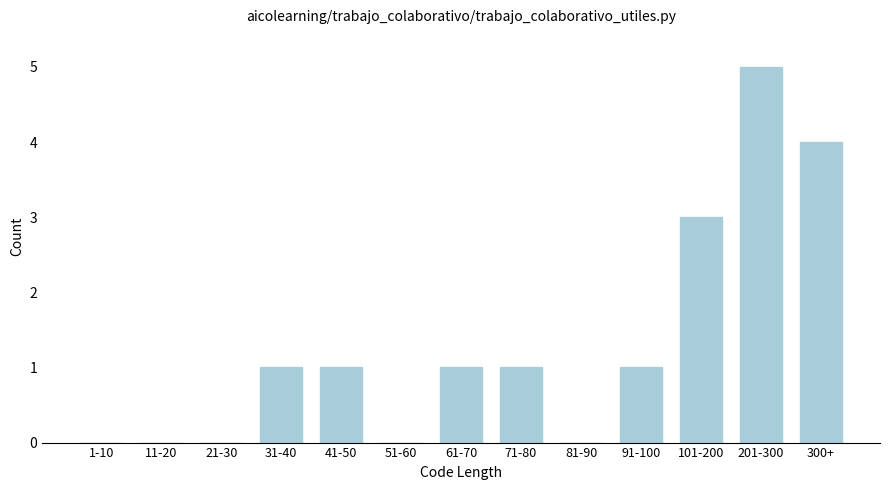

Reading right to left, transcribe all the data shown in this chart.

300+=4	201-300=5	101-200=3	91-100=1	81-90=0	71-80=1	61-70=1	51-60=0	41-50=1	31-40=1	21-30=0	11-20=0	1-10=0